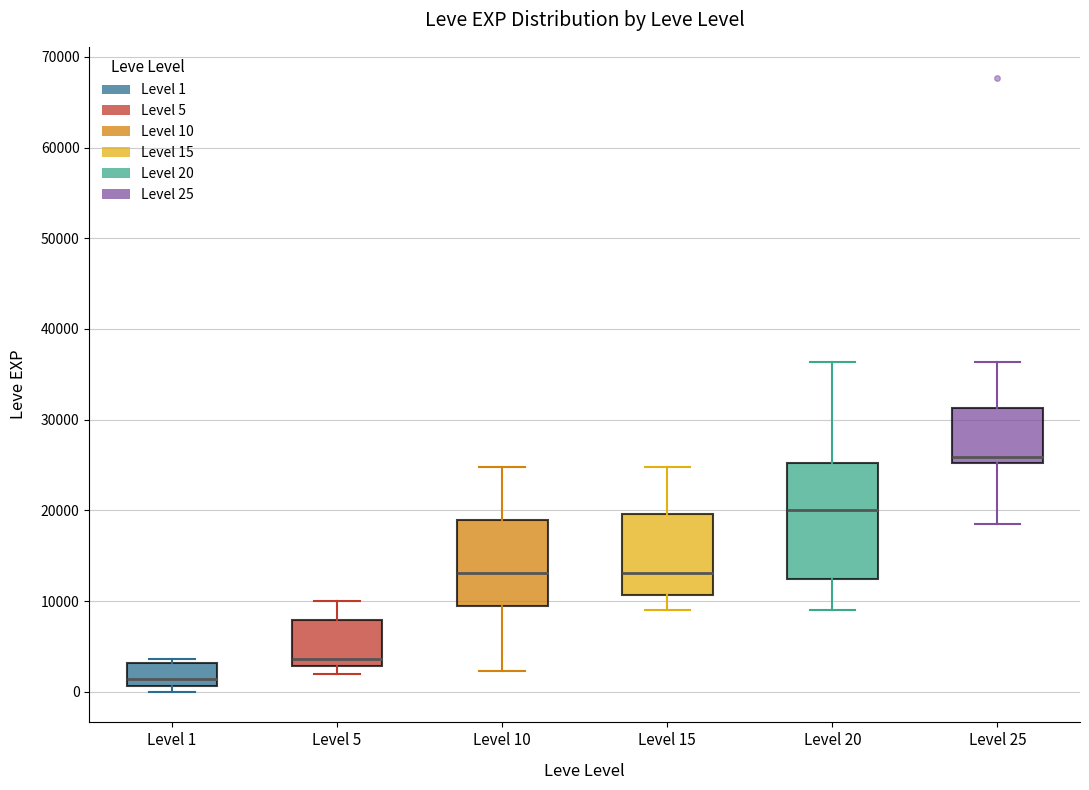

Which box is the tallest, from its lower edge to its upper edge?

Level 20